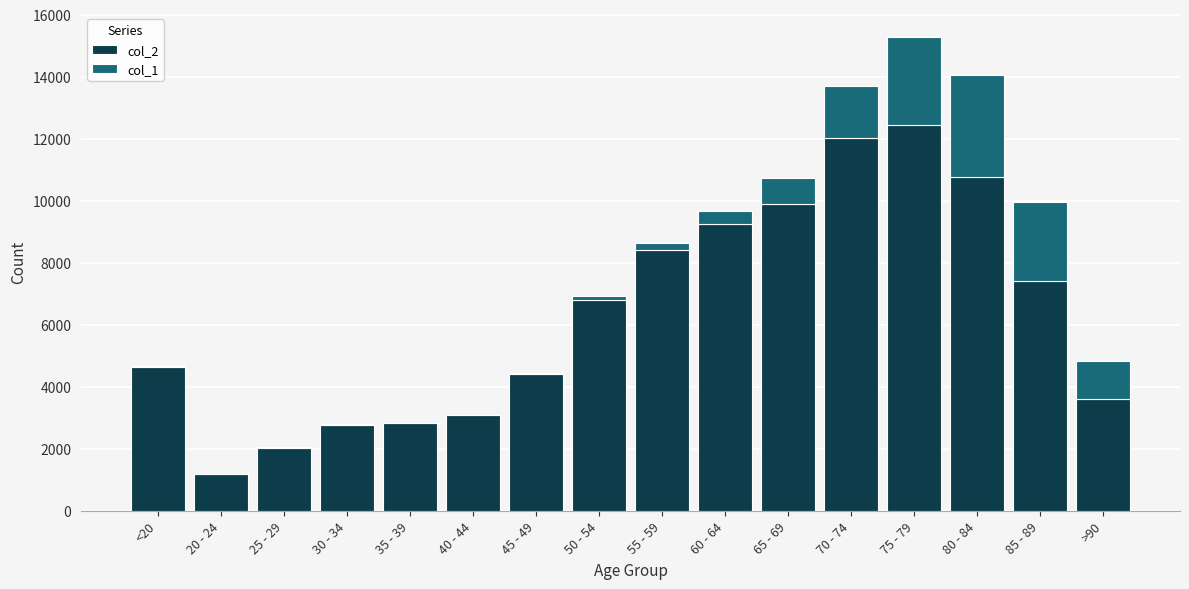

At which category is the sum across all series the highest?

75 - 79